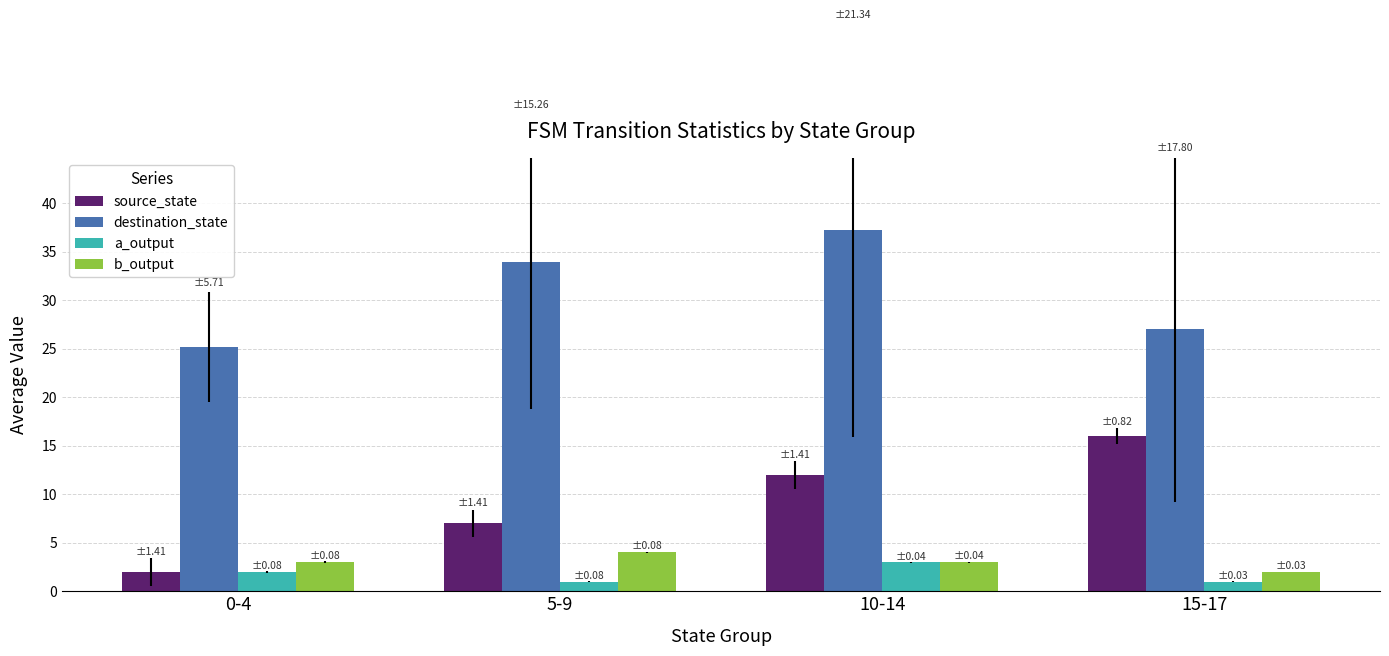

Which category has the lowest value in the source_state series?

0-4